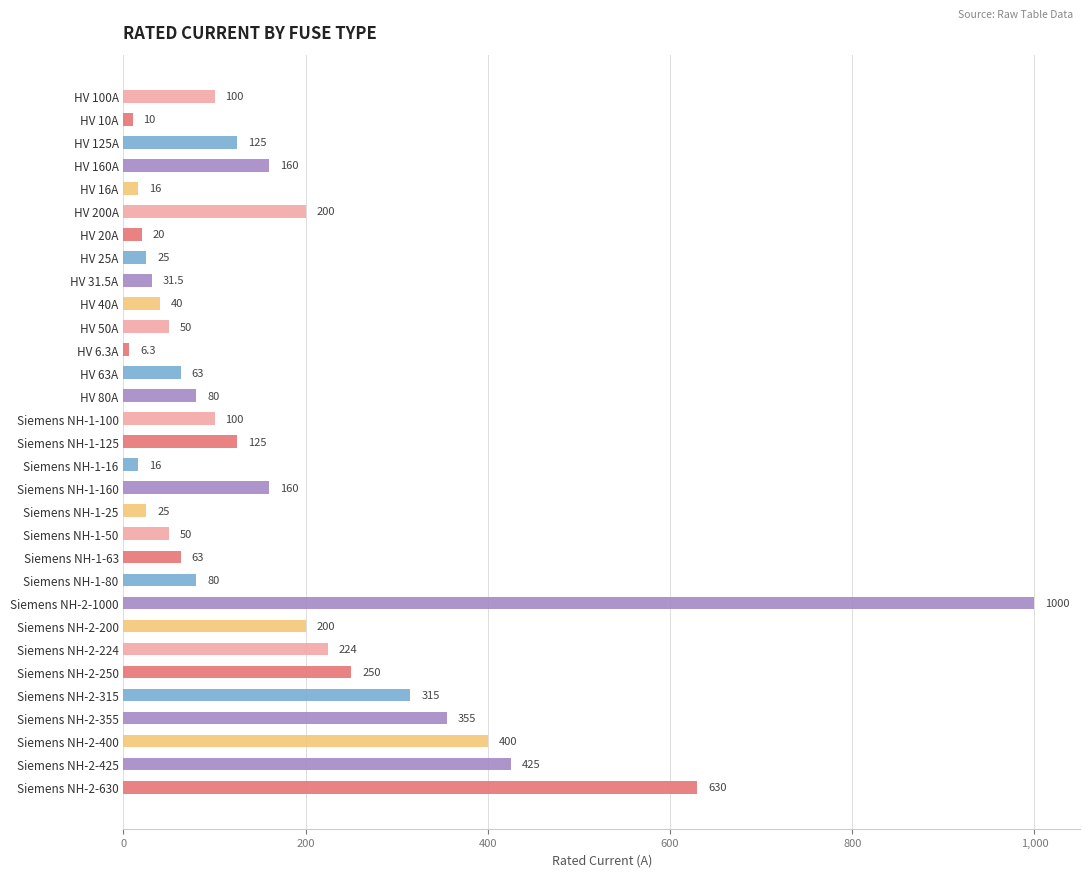

What position from the bottom is HV 40A?

22